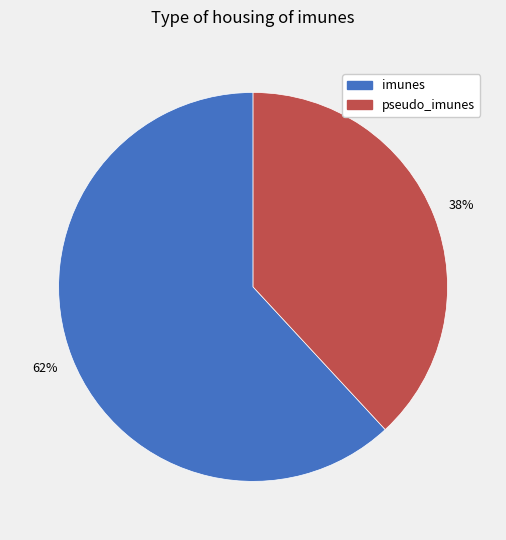

Is there any slice that represents more than half of the pie?

Yes